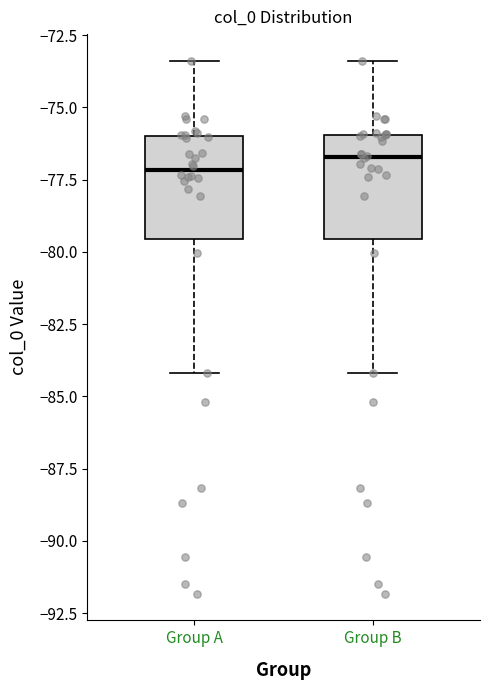

Reading left to right, transcribe this box plot: for each box, give where its median line is, the range the box spans, and where its two whiskers end, as read against the y-axis. The values are not printed on the chart, so give them approximately, as read against the axis.

Group A: median -77.0, box -79.5 to -76.0, whiskers -84.0 to -73.5
Group B: median -76.5, box -79.5 to -76.0, whiskers -84.0 to -73.5